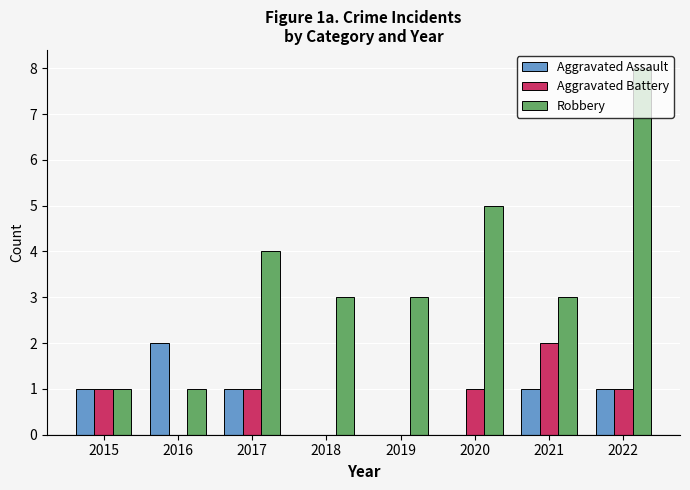

True or false: Aggravated Battery has a value of 1 at 2017.

True